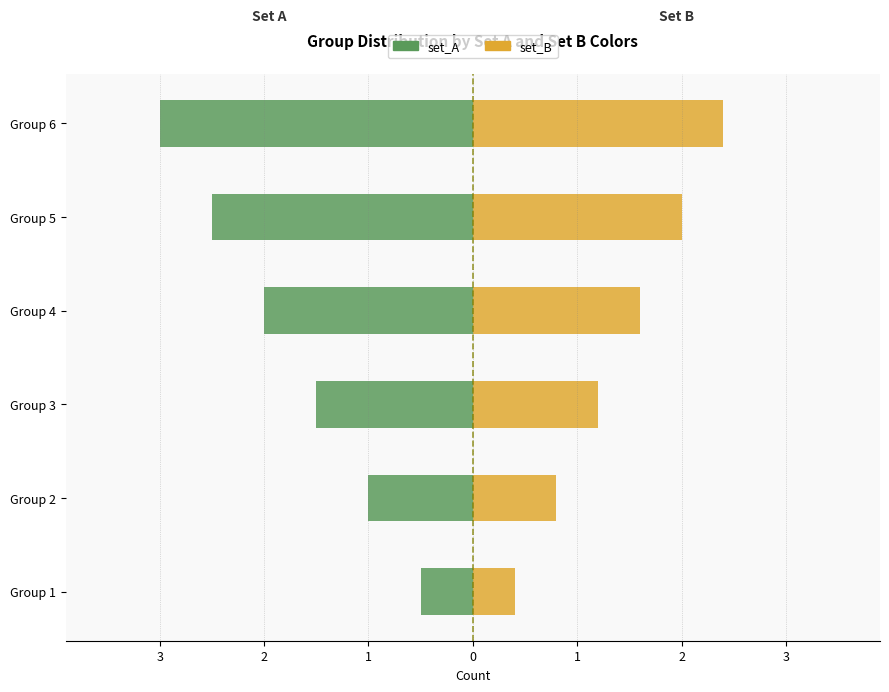

At how many categories does at least one series exceed 1?

4